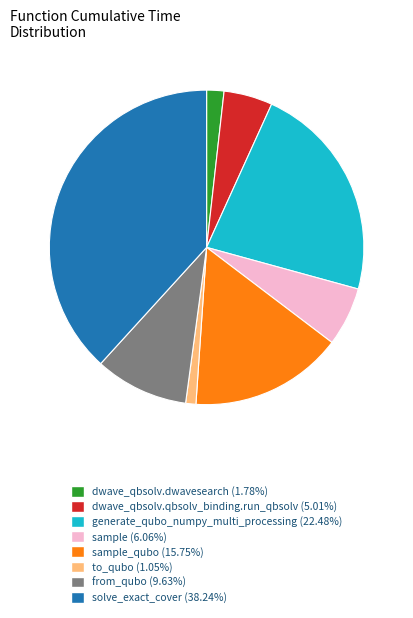

Is there any slice that represents more than half of the pie?

No